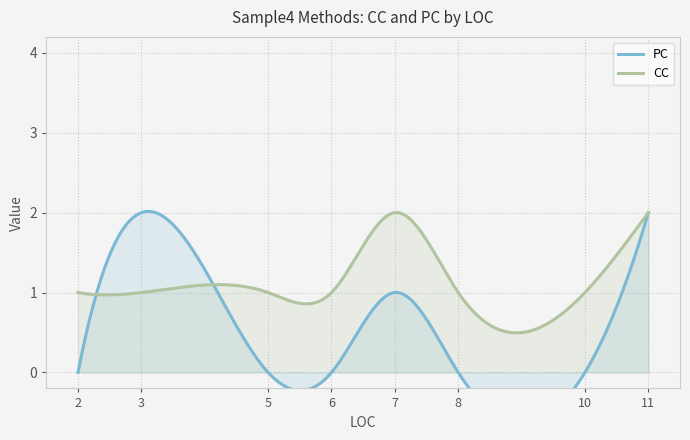

Which category has the highest value in the PC series?

11